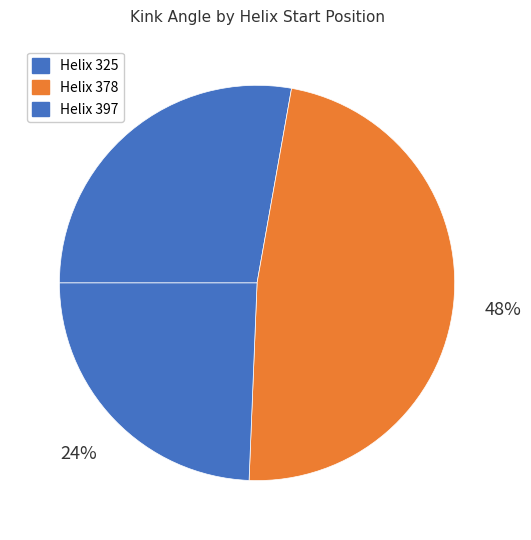

Count the number of slices in the pie.

3